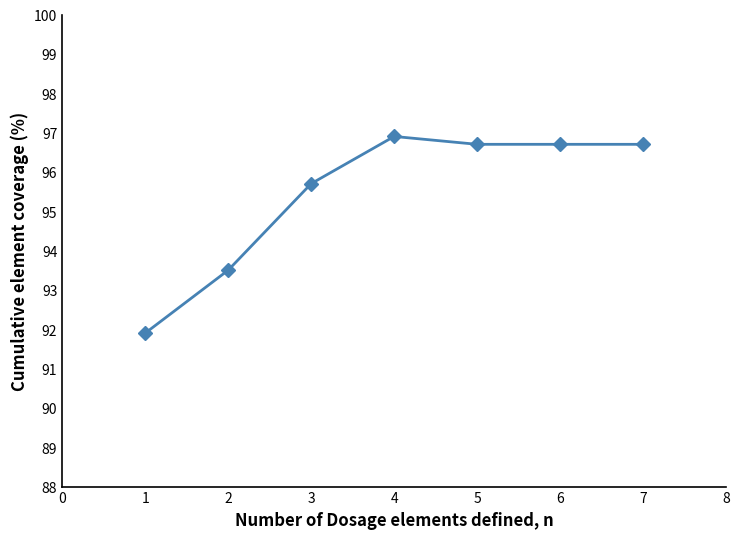

How many categories are shown in the chart?

7